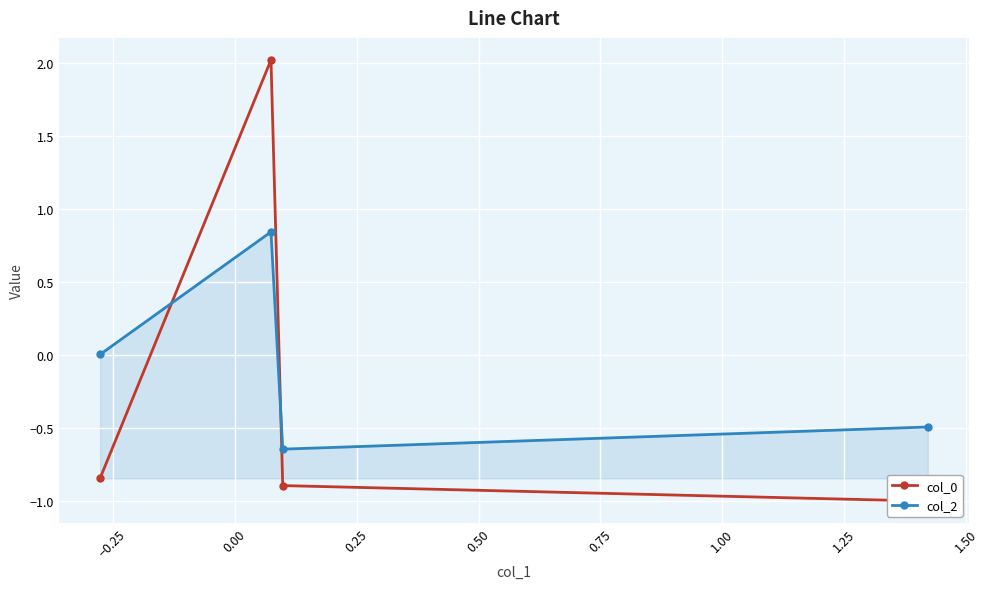

The col_0 series shows -0.4 at 0.25. True or false?

False